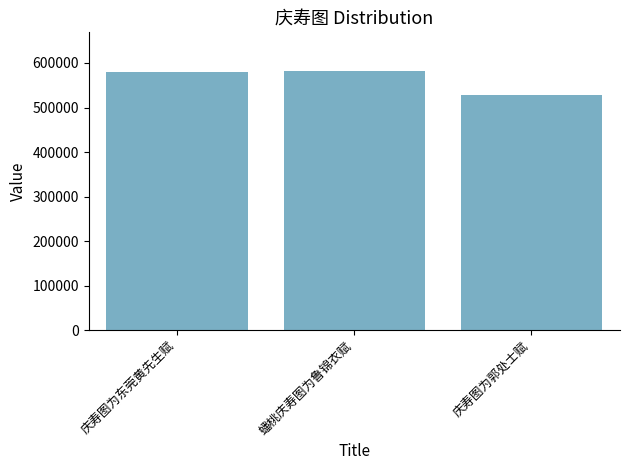

True or false: the data shows 579682 at 庆寿图为东莞黄先生赋.

True